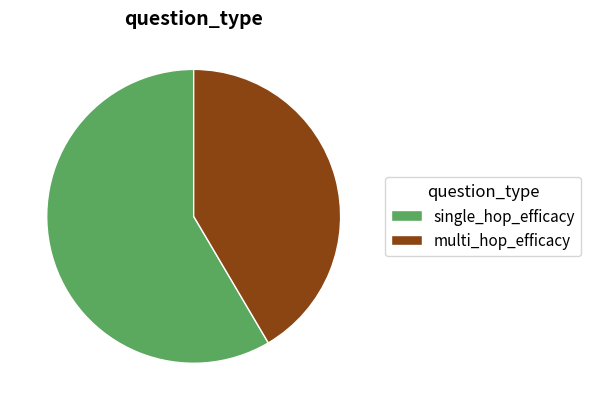

Does single_hop_efficacy account for over 50% of the chart?

Yes